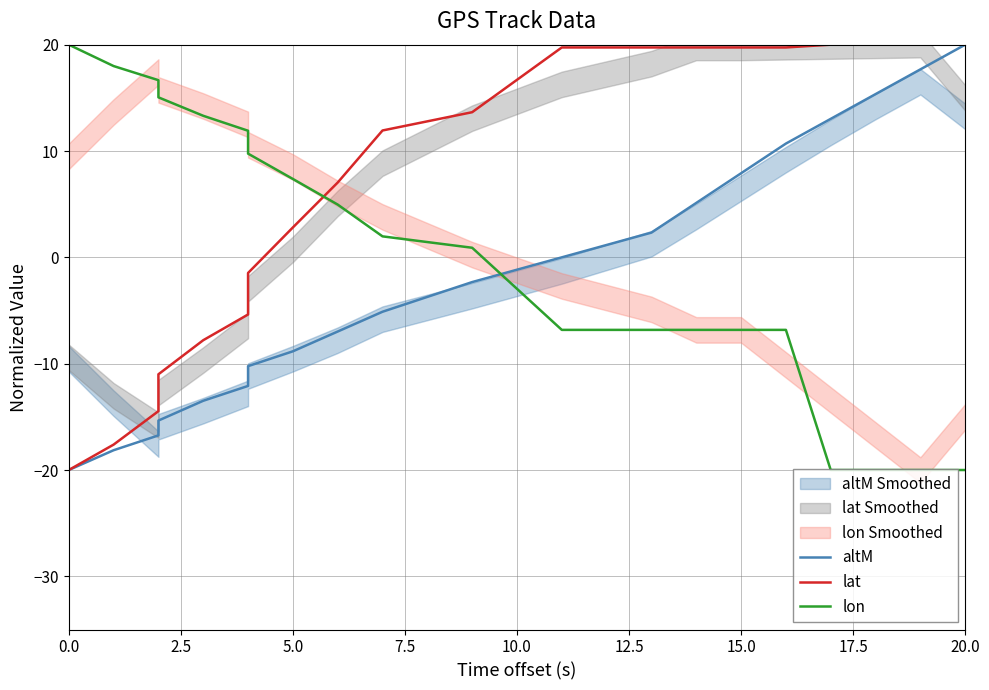

What is the average value of the altM series?

-1.9